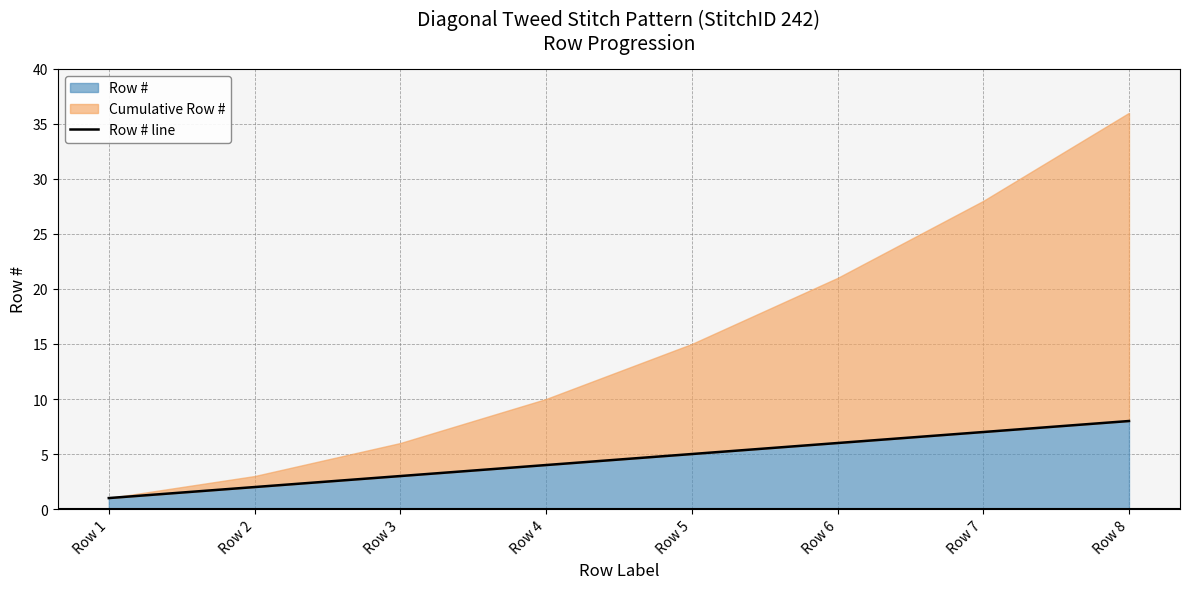

What is the smallest value displayed?

1